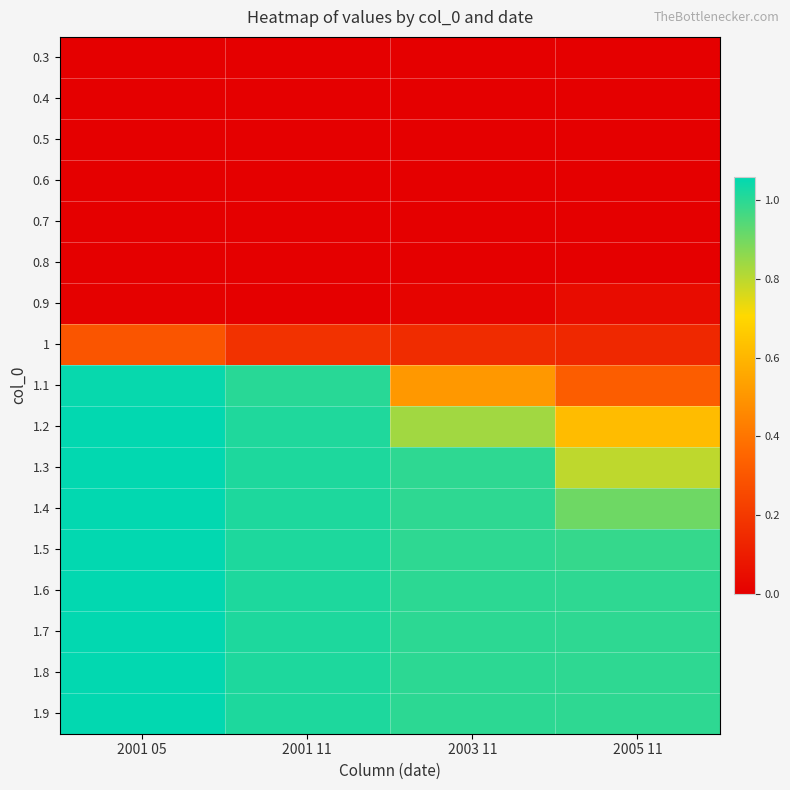

Reading left to right, what are all the values shown in this chart?

0.3: 2001 05=0.0	2001 11=0.0	2003 11=0.0	2005 11=0.0
0.4: 2001 05=0.0	2001 11=0.0	2003 11=0.0	2005 11=0.0
0.5: 2001 05=0.0	2001 11=0.0	2003 11=0.0	2005 11=0.0
0.6: 2001 05=0.0	2001 11=0.0	2003 11=0.0	2005 11=0.0
0.7: 2001 05=0.0	2001 11=0.0	2003 11=0.0	2005 11=0.0
0.8: 2001 05=0.0	2001 11=0.0	2003 11=0.0	2005 11=0.0
0.9: 2001 05=0.0	2001 11=0.0	2003 11=0.0	2005 11=0.0
1: 2001 05=0.3	2001 11=0.2	2003 11=0.2	2005 11=0.1
1.1: 2001 05=1.0	2001 11=1.0	2003 11=0.5	2005 11=0.3
1.2: 2001 05=1.1	2001 11=1.0	2003 11=0.8	2005 11=0.6
1.3: 2001 05=1.1	2001 11=1.0	2003 11=1.0	2005 11=0.8
1.4: 2001 05=1.1	2001 11=1.0	2003 11=1.0	2005 11=0.9
1.5: 2001 05=1.1	2001 11=1.0	2003 11=1.0	2005 11=1.0
1.6: 2001 05=1.1	2001 11=1.0	2003 11=1.0	2005 11=1.0
1.7: 2001 05=1.1	2001 11=1.0	2003 11=1.0	2005 11=1.0
1.8: 2001 05=1.1	2001 11=1.0	2003 11=1.0	2005 11=1.0
1.9: 2001 05=1.1	2001 11=1.0	2003 11=1.0	2005 11=1.0